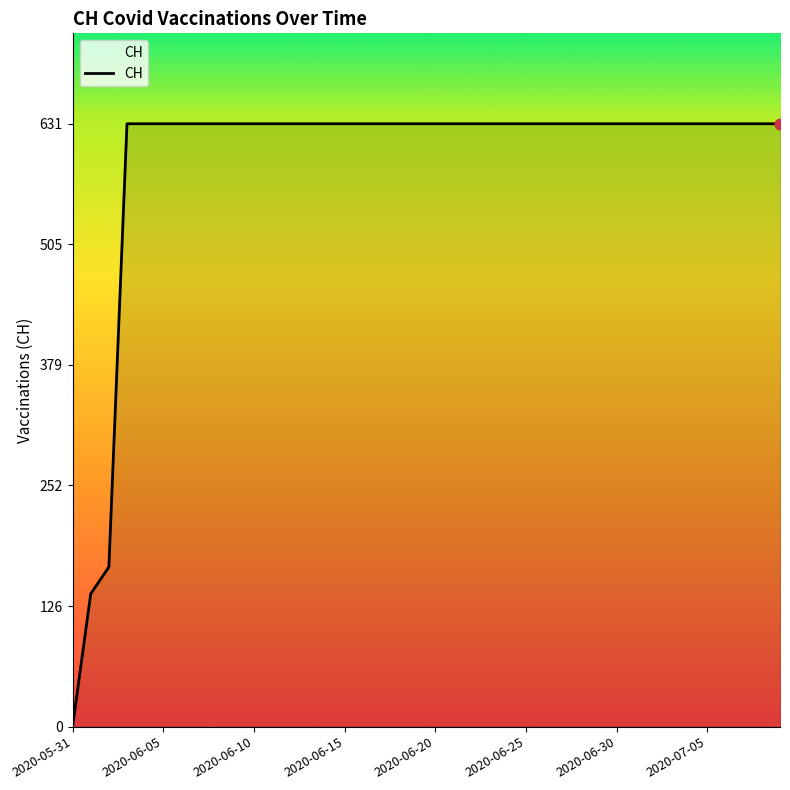

What is the difference between the maximum and minimum values?

631